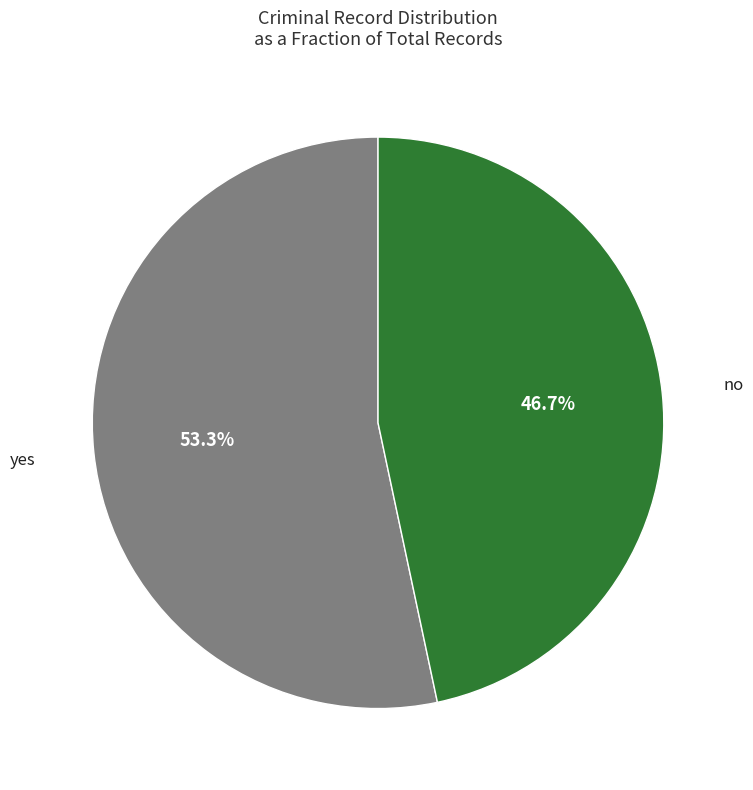

The no slice represents 60% of the pie. True or false?

False